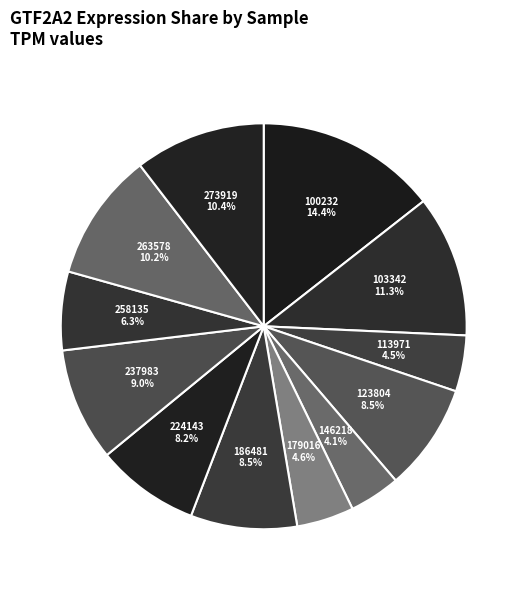

How many slices are in this pie chart?

12